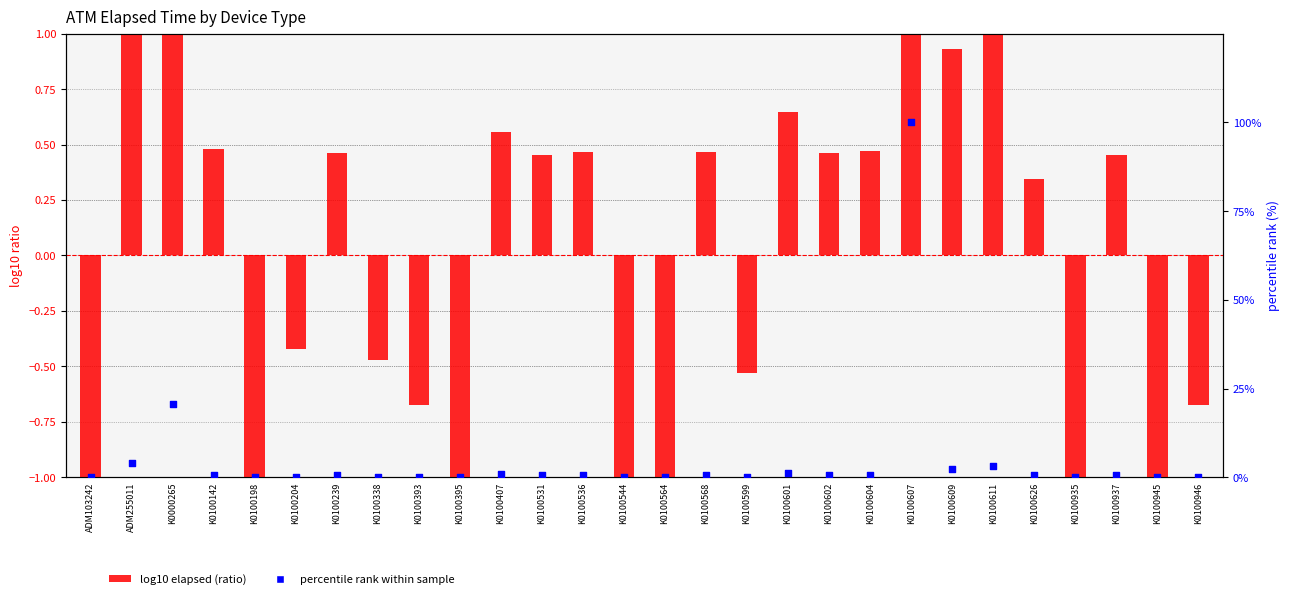

Which series contains the highest Y value?

percentile rank within sample